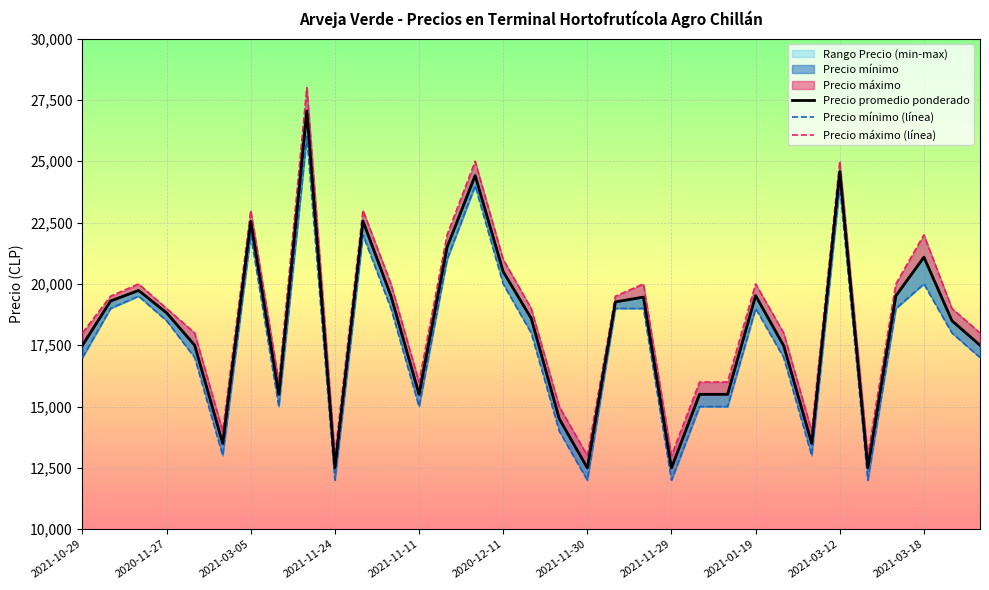

Is it true that Precio máximo (línea) equals 5535 at 31?

False